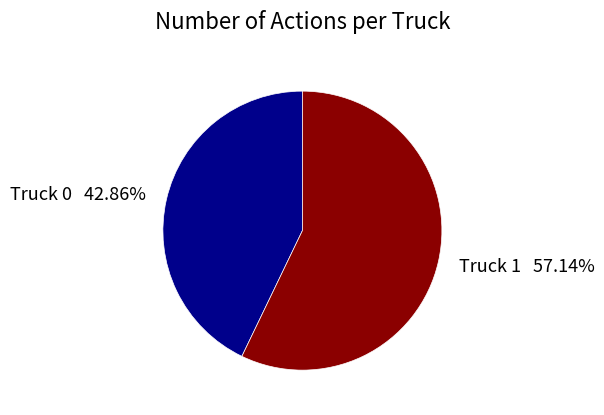

Combined, what portion of the pie is Truck 0 and Truck 1?

100.0%